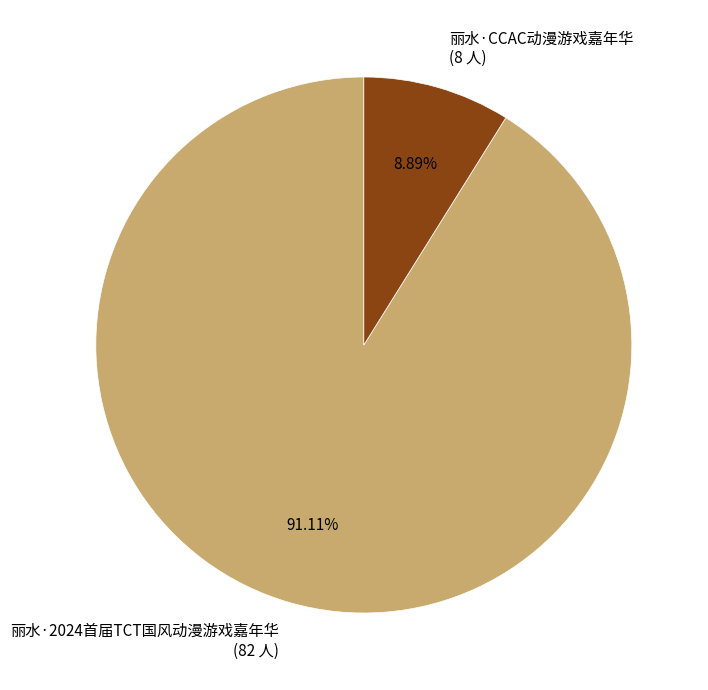

What is the ratio of the value at 丽水·CCAC动漫游戏嘉年华 to the value at 丽水·2024首届TCT国风动漫游戏嘉年华?

0.1